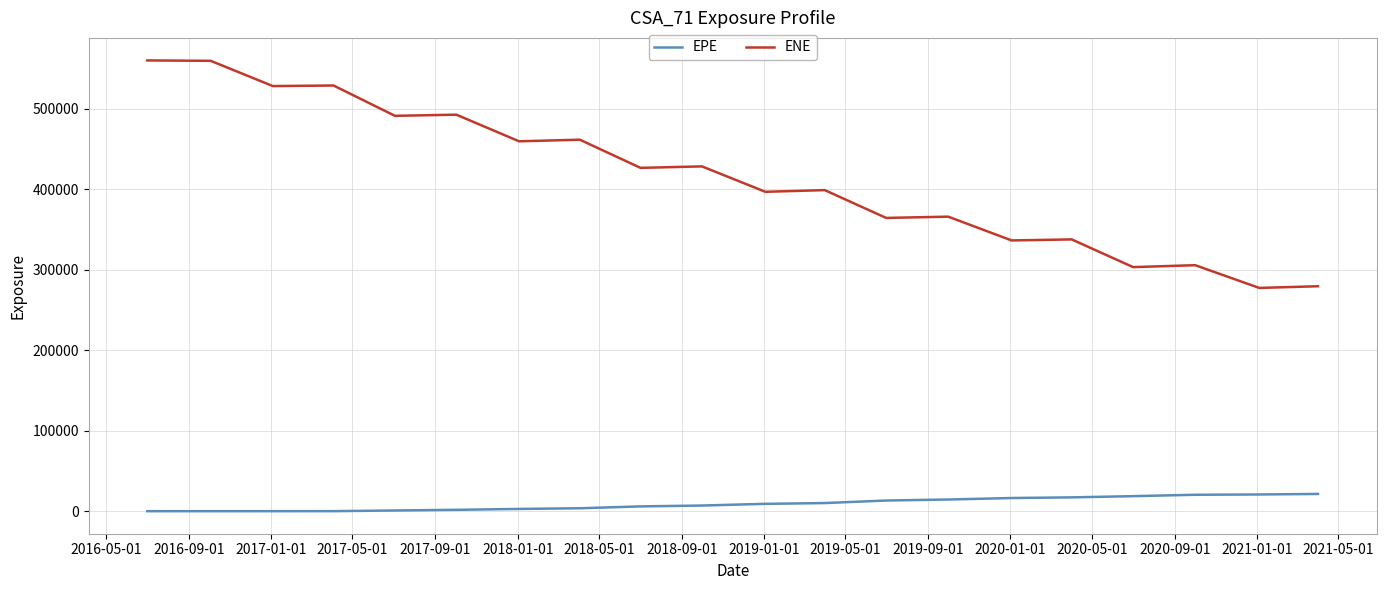

What is the difference between the maximum and minimum values in the EPE series?

21426.8